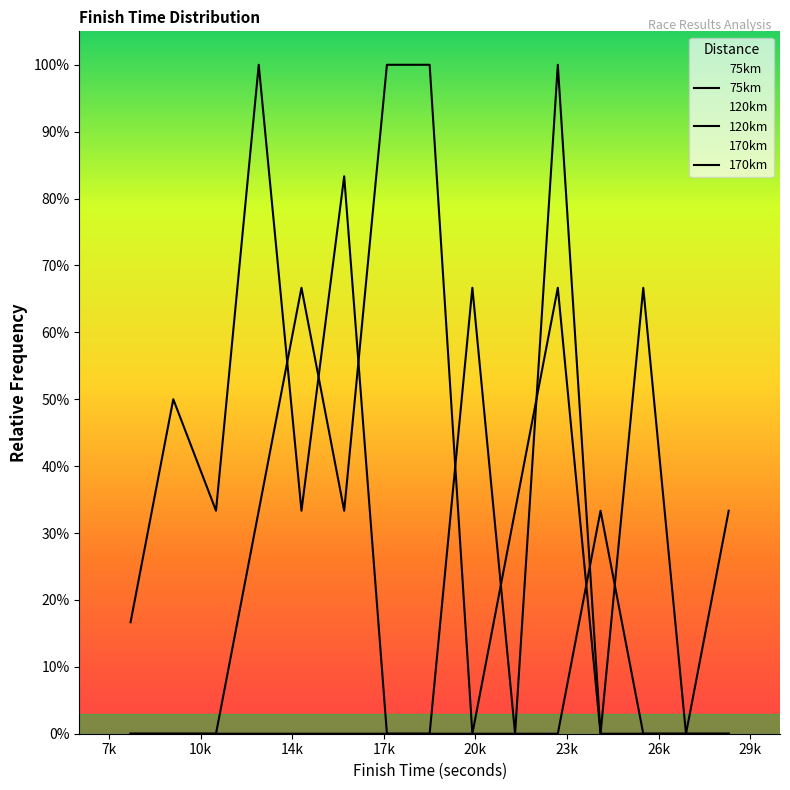

At which label is 170km closest to 0?

7k